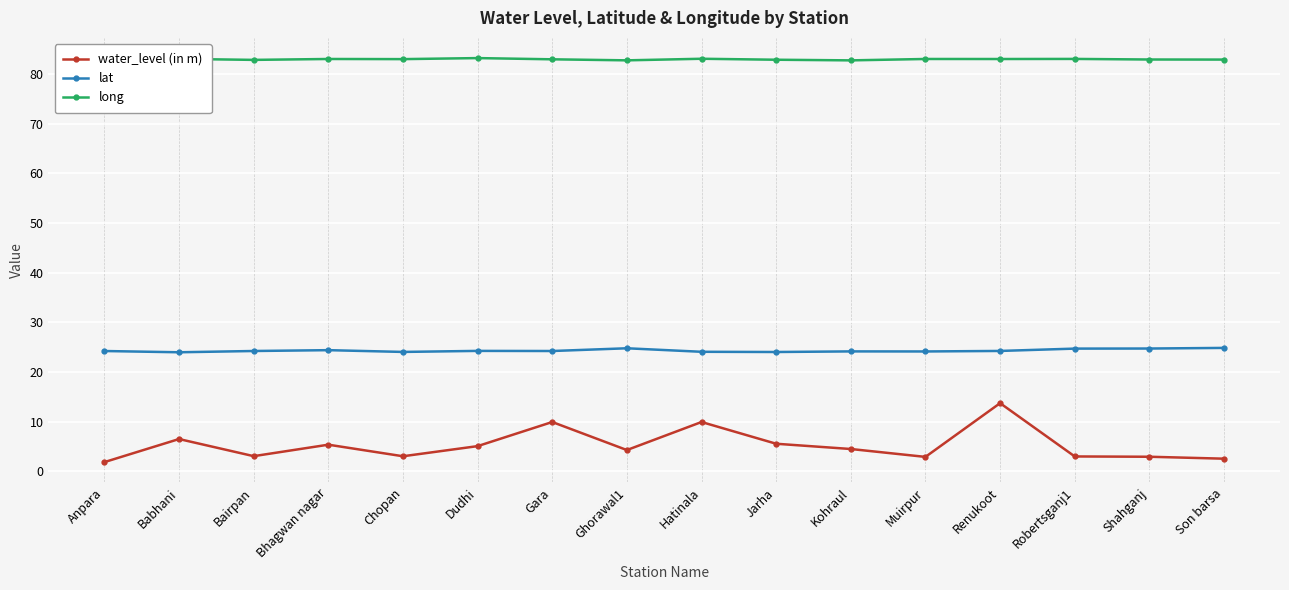

Which series has the largest range (max minus min)?

water_level (in m)